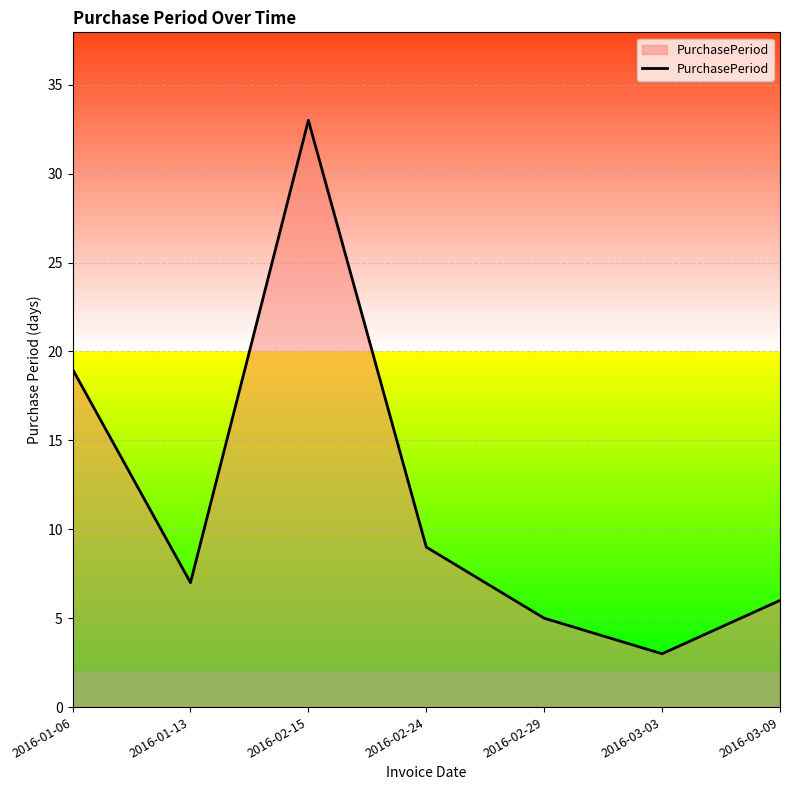

What position from the right is 2016-01-13?

6